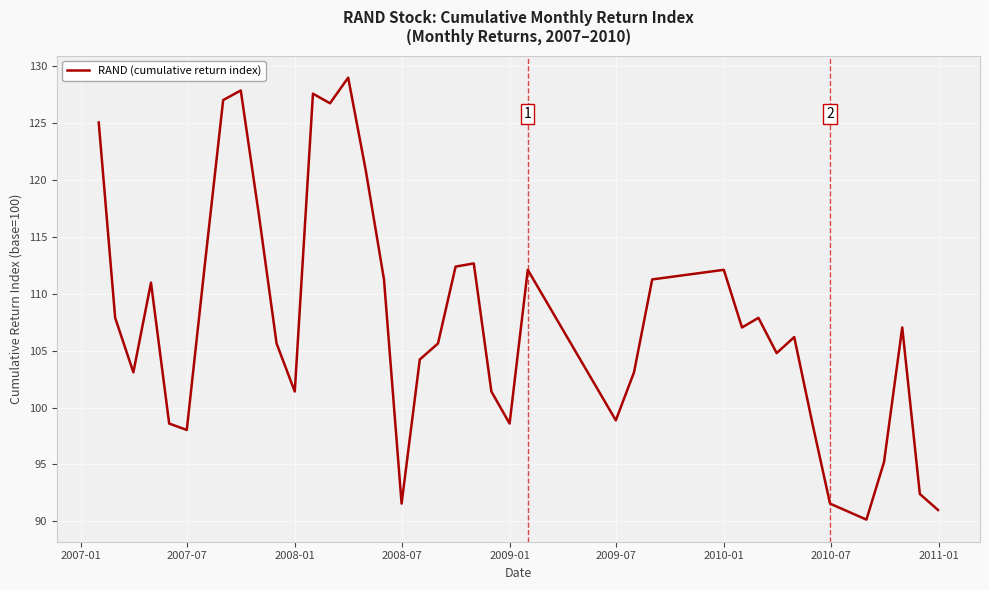

What is the maximum value shown in the chart?

129.0